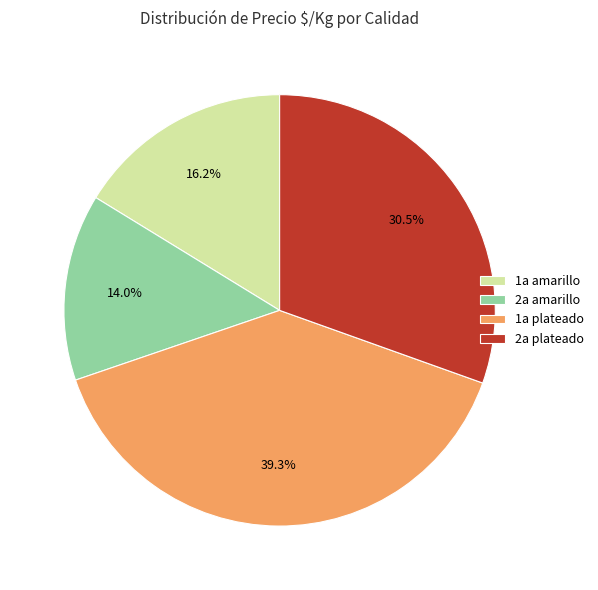

How many segments does this pie chart have?

4